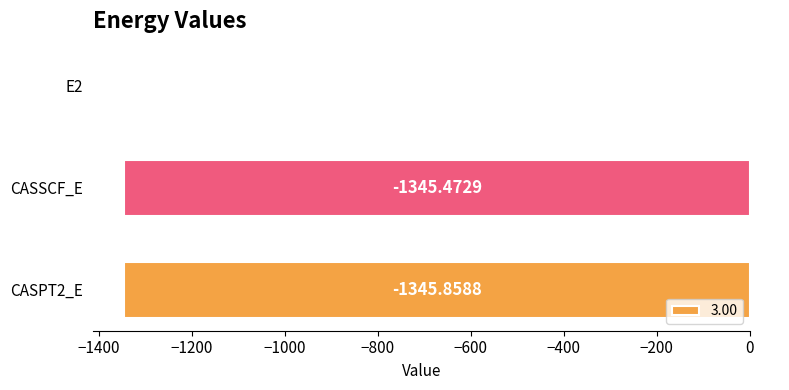

Where is the data nearest to the value -673?

CASSCF_E